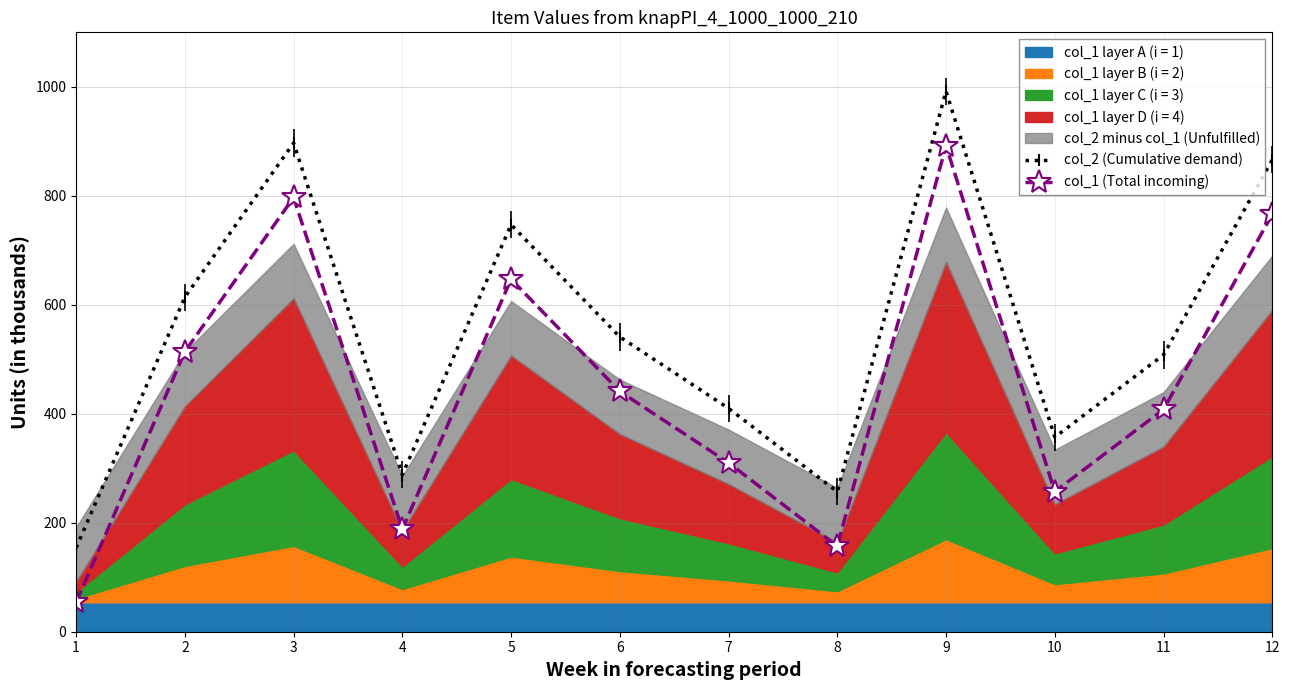

At which category does the chart reach its peak across all series?

9